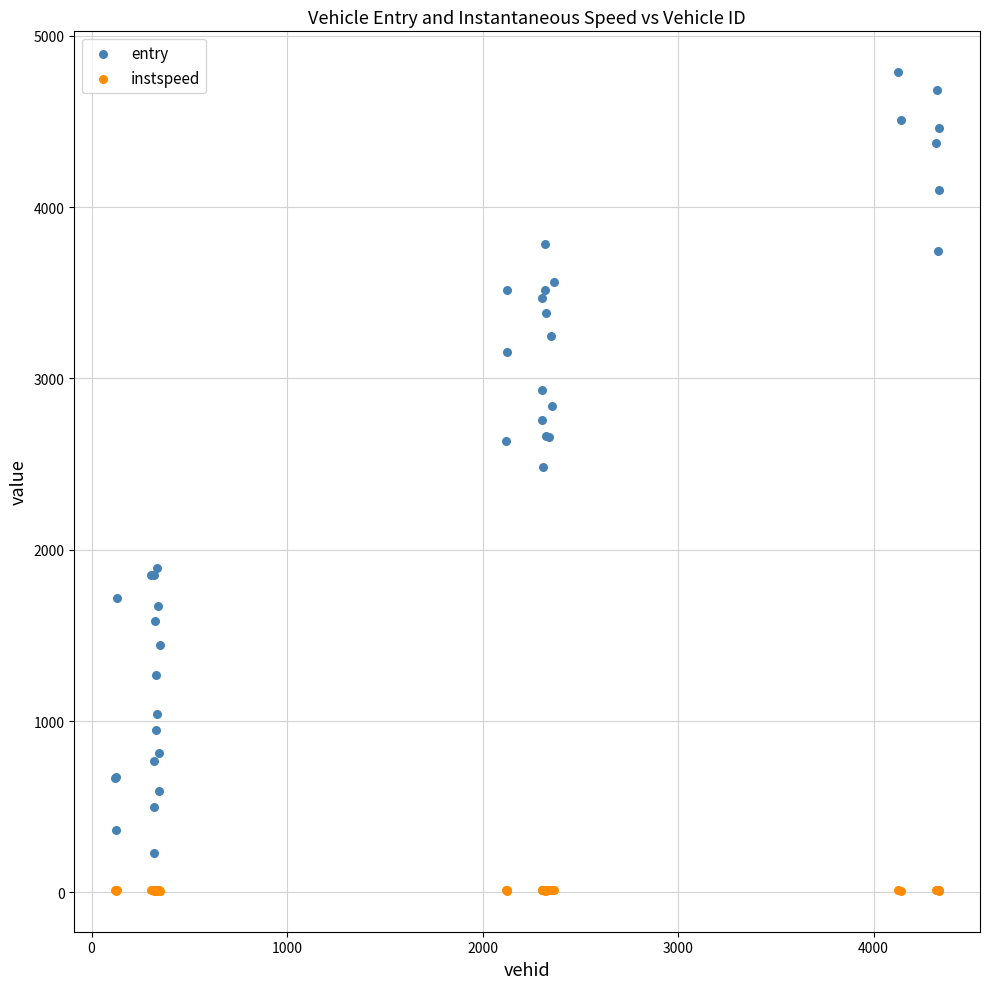

Across all series, what Y value is closest to 2397?

2485.3